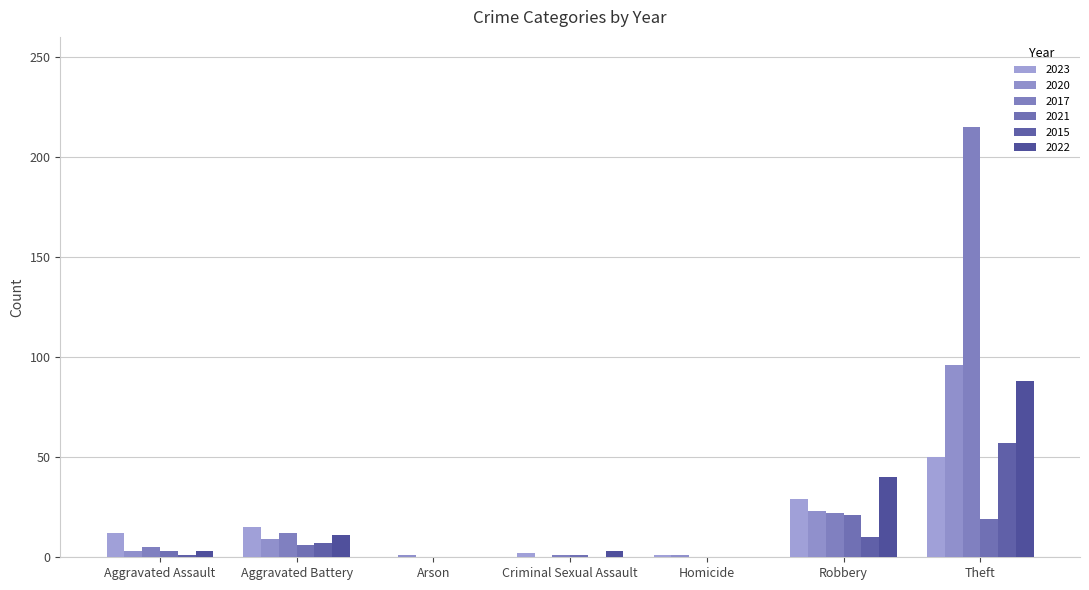

How many series are shown in this chart?

6